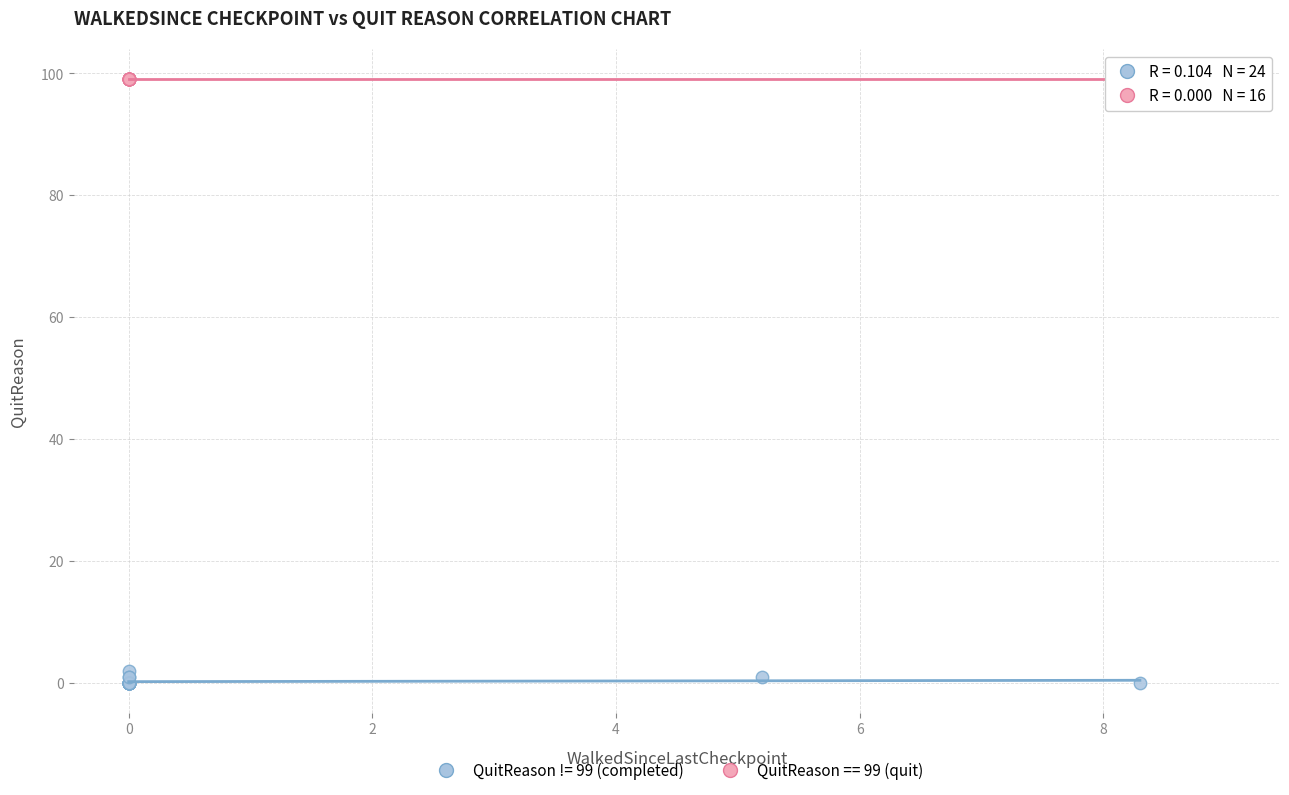

Which series reaches the minimum Y coordinate?

QuitReason != 99 (completed)